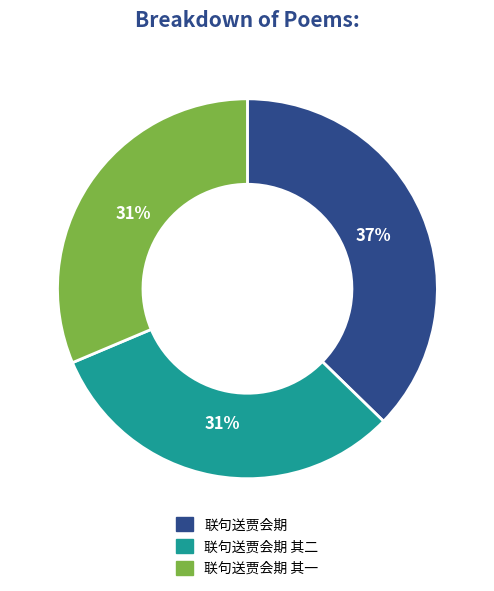

Count the number of slices in the pie.

3